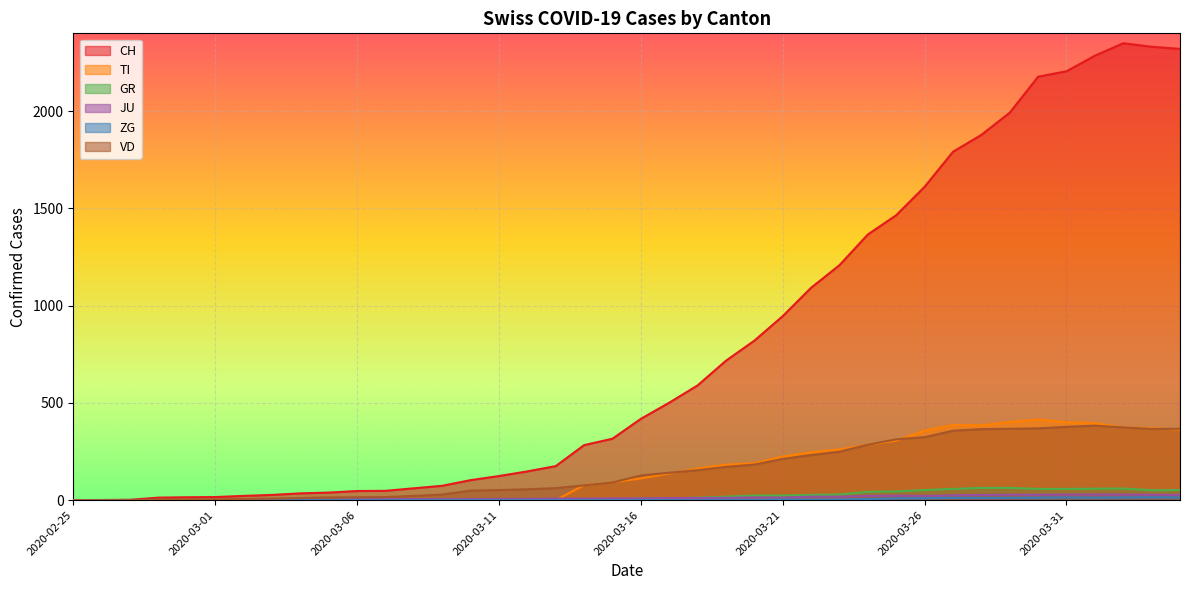

At which category is the sum across all series the highest?

2020-04-02